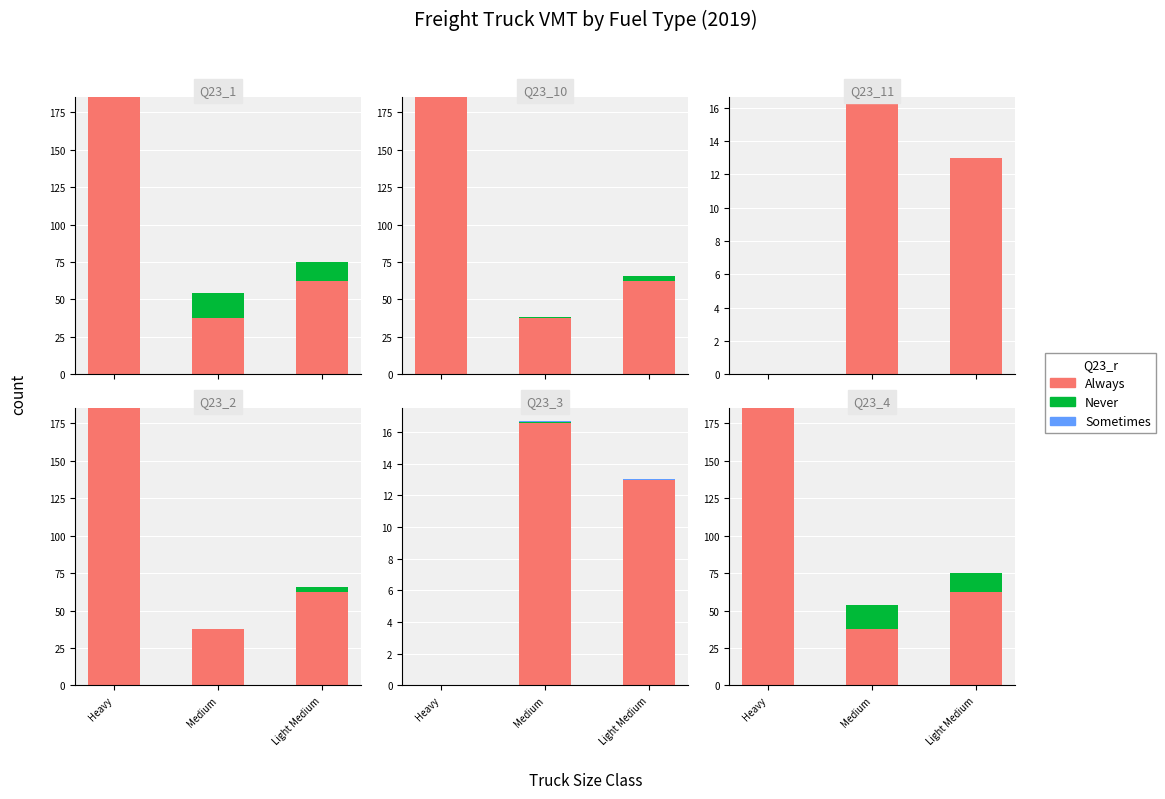

Which category has the lowest value in the Sometimes series?

Heavy